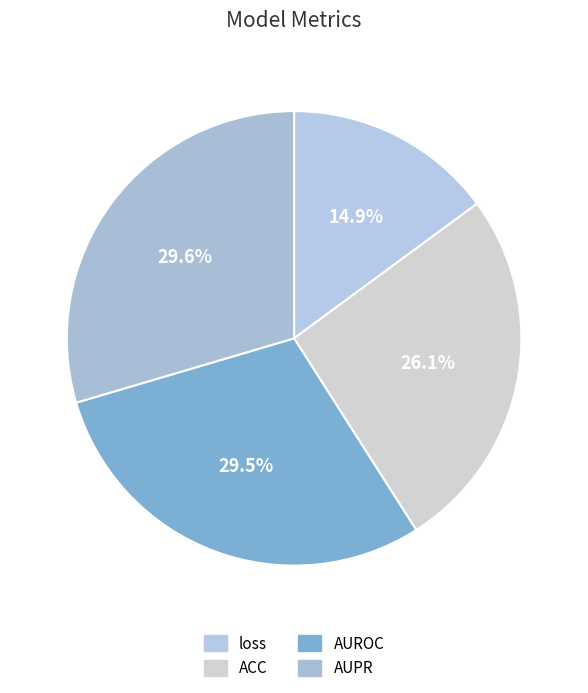

To the nearest percent, what is the average slice percentage?

25%